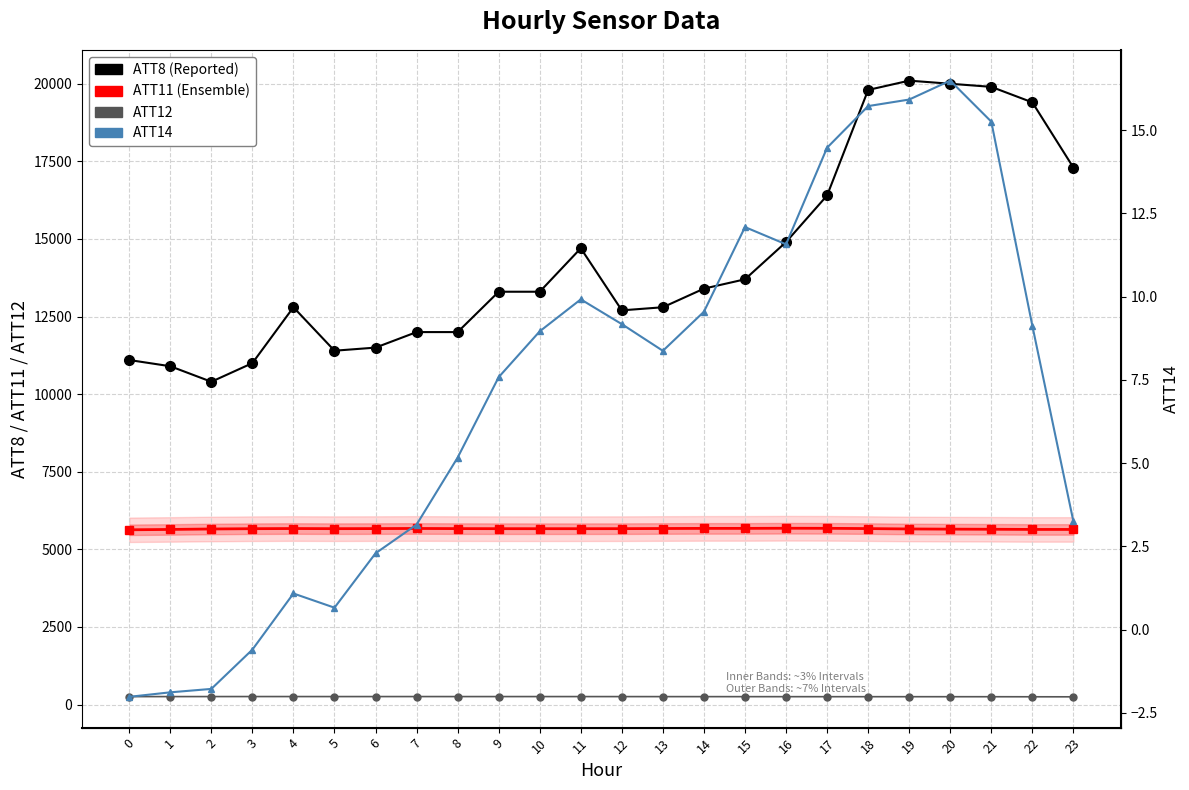

What are all the series names shown in the legend?

ATT8, ATT11, ATT12, ATT14